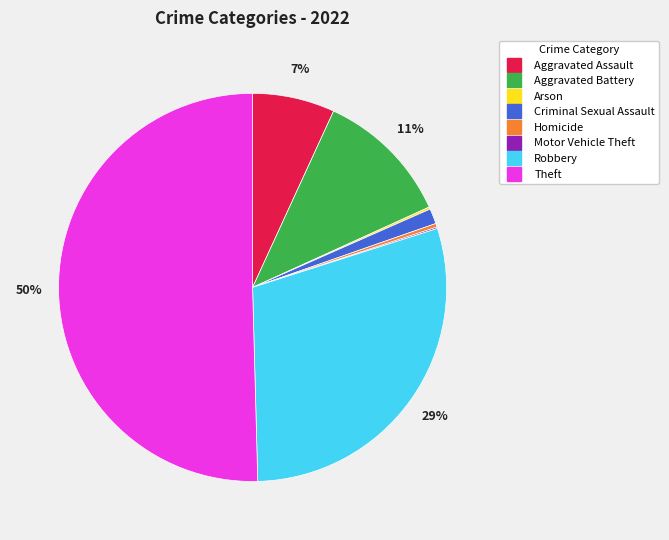

Which has a higher value, Homicide or Criminal Sexual Assault?

Criminal Sexual Assault